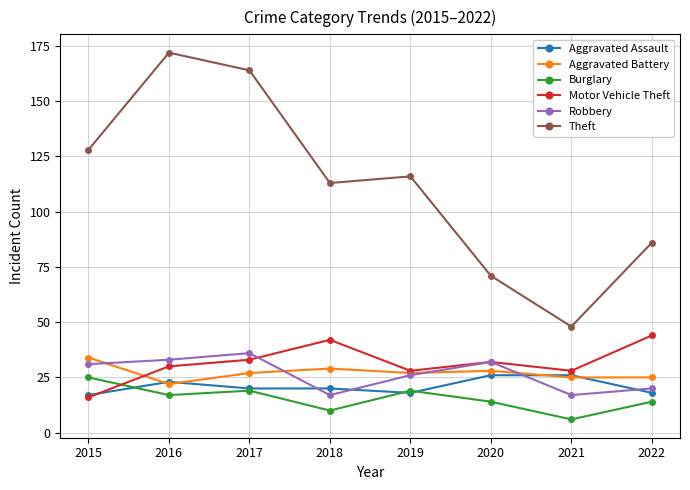

Does the chart have visible grid lines?

Yes